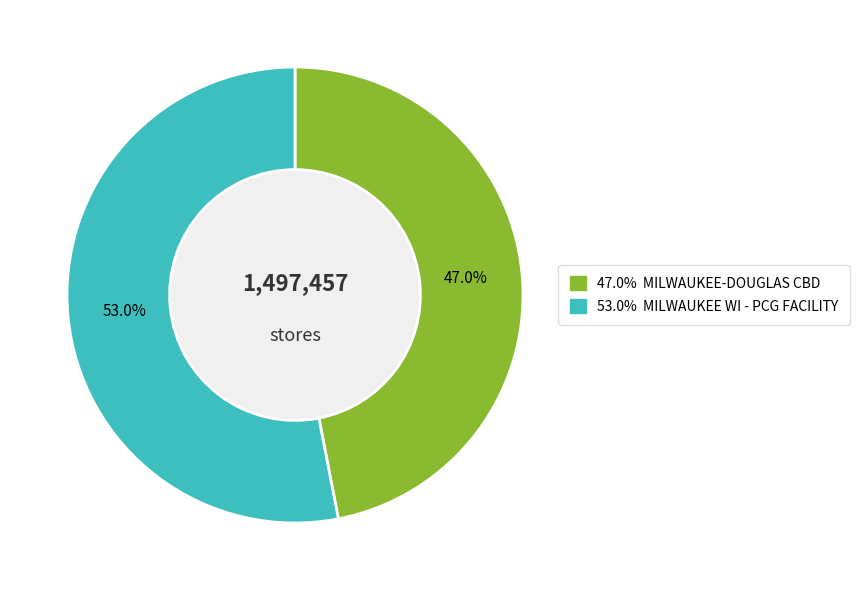

Count the number of slices in the pie.

2